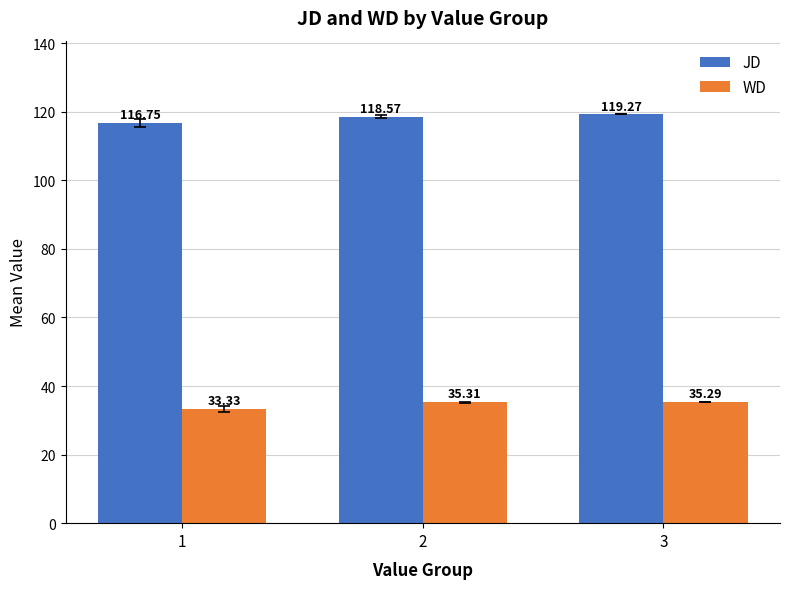

List the labels in order of WD value, smallest first.

1, 3, 2